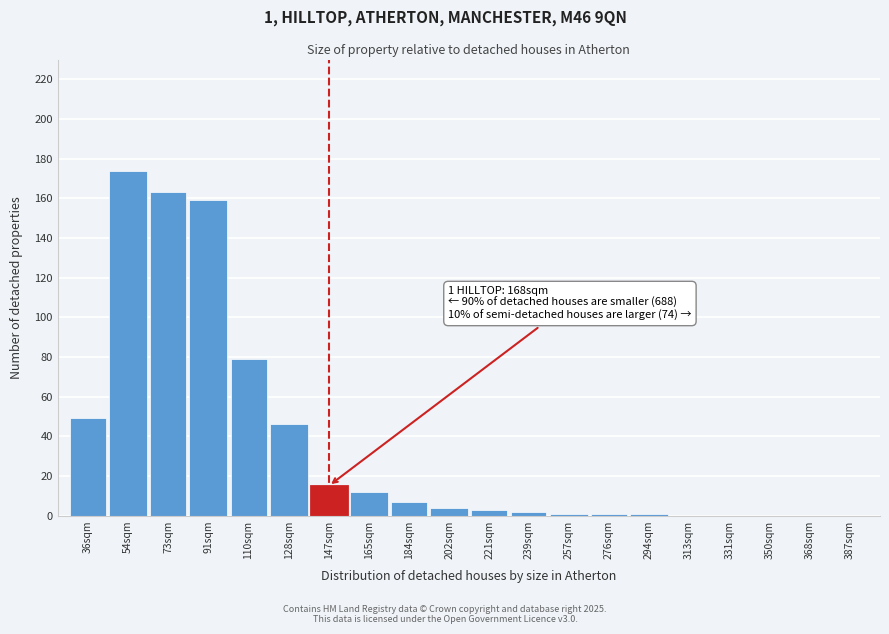

Reading right to left, list all the values displayed in this chart.

387sqm=0	368sqm=0	350sqm=0	331sqm=0	313sqm=0	294sqm=1	276sqm=1	257sqm=1	239sqm=2	221sqm=3	202sqm=4	184sqm=7	165sqm=12	147sqm=15	128sqm=46	110sqm=79	91sqm=159	73sqm=163	54sqm=174	36sqm=49